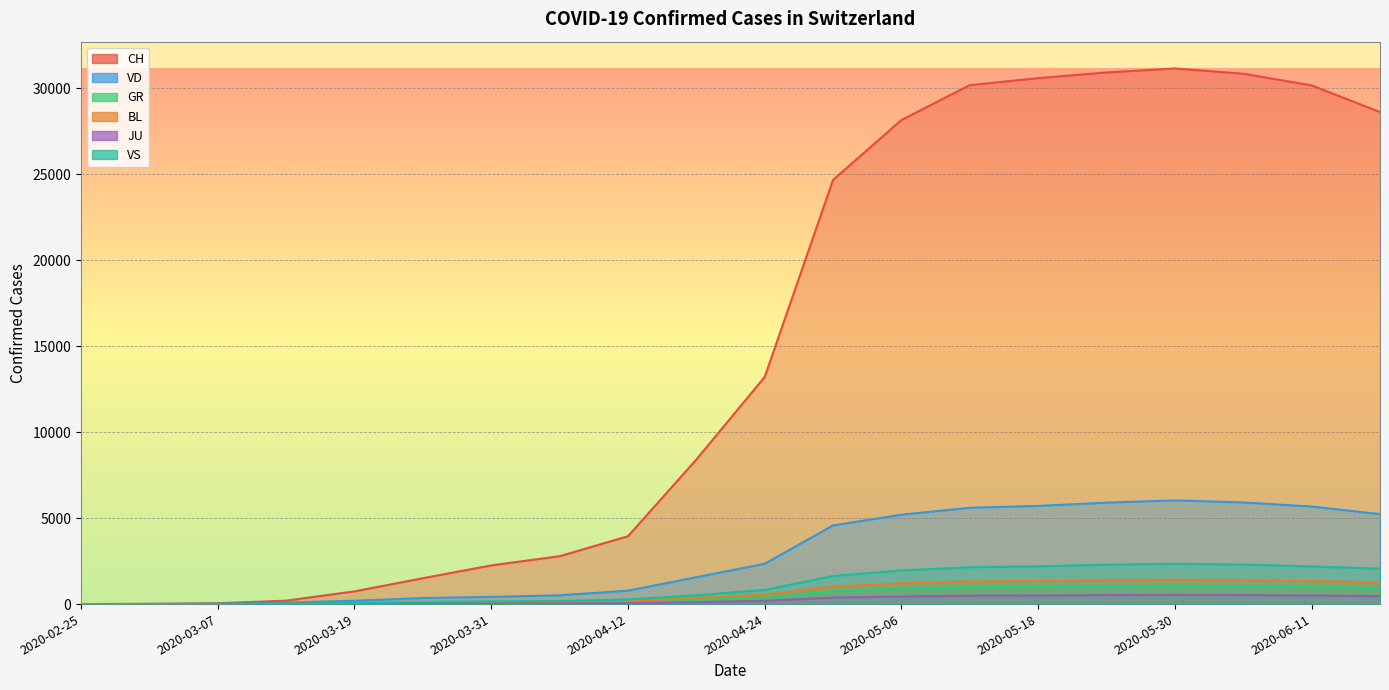

Reading left to right, what are all the values shown in this chart?

CH: 0	16	48	200	741	1505	2251	2786	3946	8408	13213	24675	28162	30192	30597	30929	31161	30856	30177	28623
VD: 0	4	16	87	195	351	420	510	780	1562	2345	4576	5202	5601	5712	5901	6034	5912	5678	5234
GR: 0	0	0	0	18	45	58	68	105	234	389	756	901	981	1002	1034	1067	1045	1001	934
BL: 0	1	4	12	19	68	88	105	167	356	534	1023	1201	1312	1345	1389	1412	1389	1334	1245
JU: 0	1	5	8	12	23	29	34	52	112	189	378	445	489	501	521	534	523	498	467
VS: 0	7	12	30	64	119	153	178	267	512	823	1634	1956	2145	2201	2289	2345	2301	2189	2056